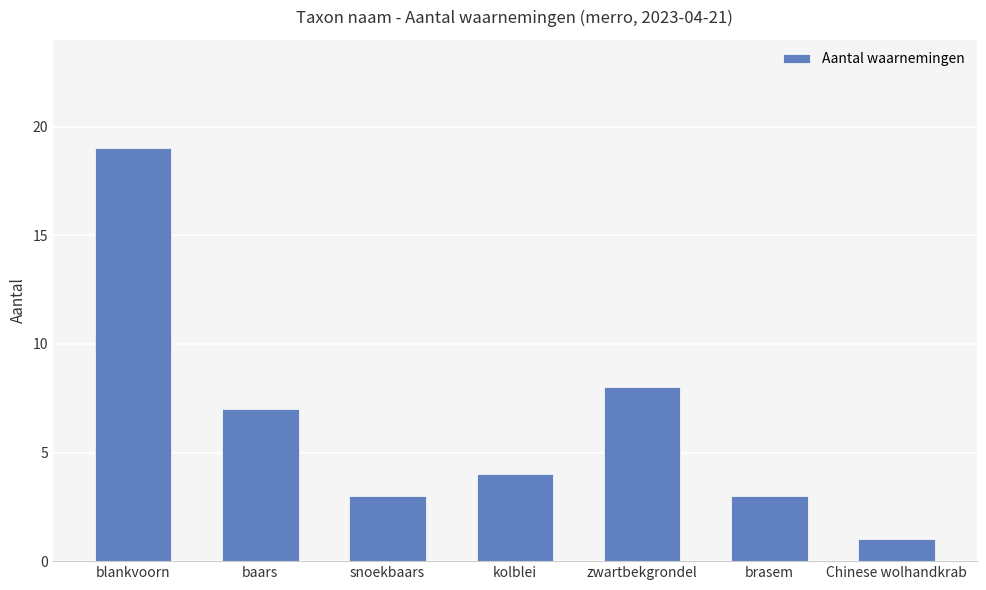

Which has a higher value, zwartbekgrondel or kolblei?

zwartbekgrondel